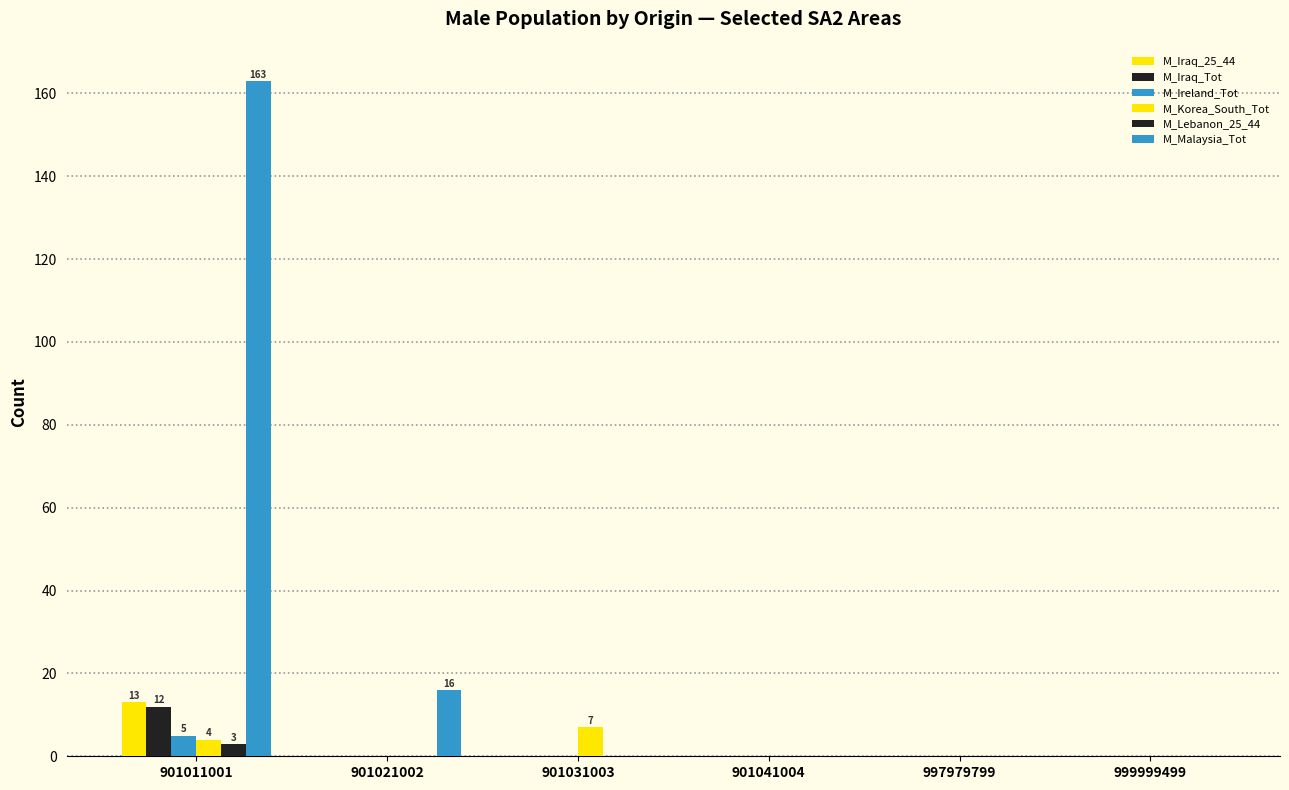

Reading left to right, transcribe all the data shown in this chart.

M_Iraq_25_44: 901011001=13	901021002=0	901031003=0	901041004=0	997979799=0	999999499=0
M_Iraq_Tot: 901011001=12	901021002=0	901031003=0	901041004=0	997979799=0	999999499=0
M_Ireland_Tot: 901011001=5	901021002=0	901031003=0	901041004=0	997979799=0	999999499=0
M_Korea_South_Tot: 901011001=4	901021002=0	901031003=7	901041004=0	997979799=0	999999499=0
M_Lebanon_25_44: 901011001=3	901021002=0	901031003=0	901041004=0	997979799=0	999999499=0
M_Malaysia_Tot: 901011001=163	901021002=16	901031003=0	901041004=0	997979799=0	999999499=0